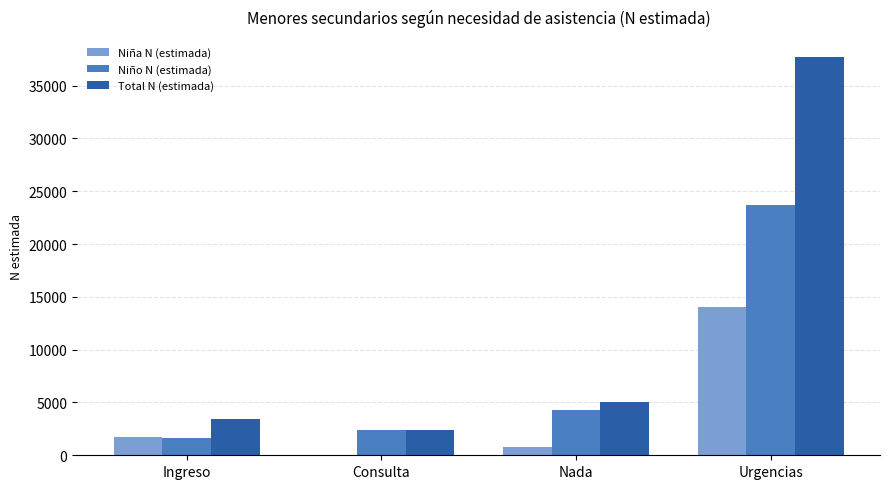

Read the Total N (estimada) value at Consulta.

2407